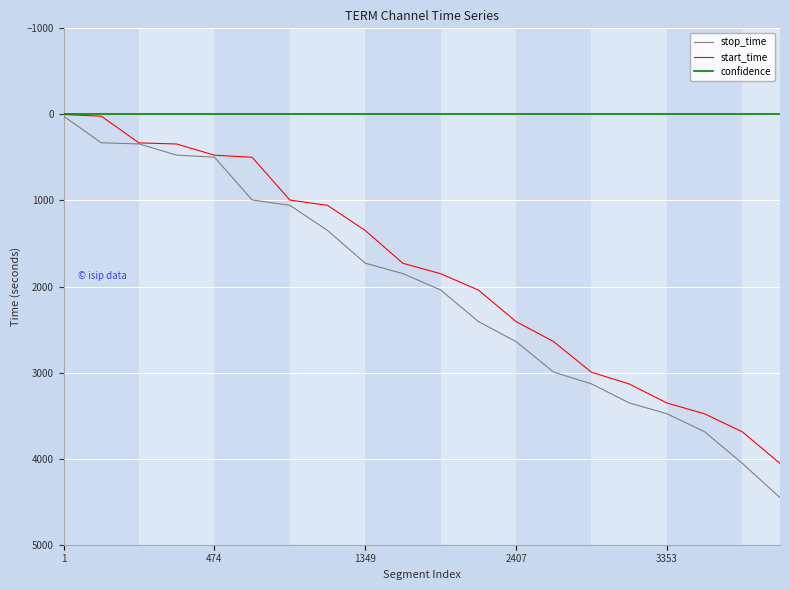

List the series in order of their peak value, highest first.

stop_time, start_time, confidence